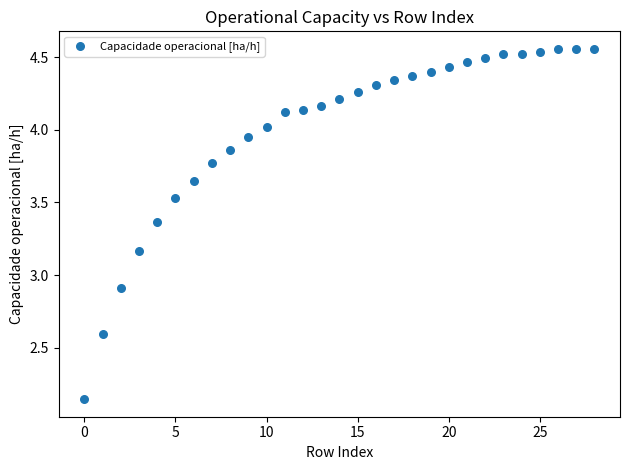

What Y value in the scatter plot is closest to 3?

2.9